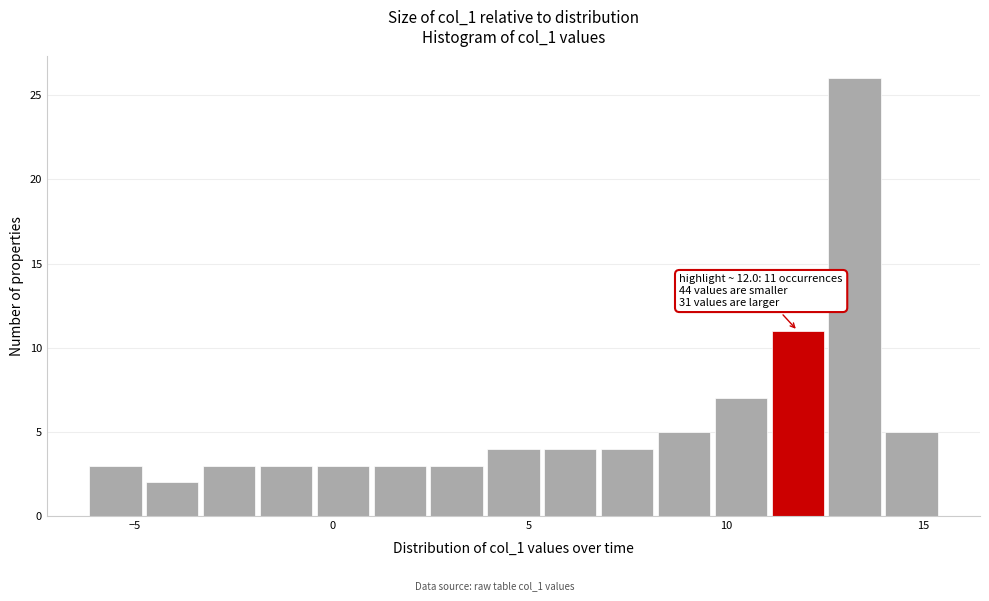

Around what value on the x-axis is the tallest bar? Give the approximate position of its centre, as read against the axis.

13.5